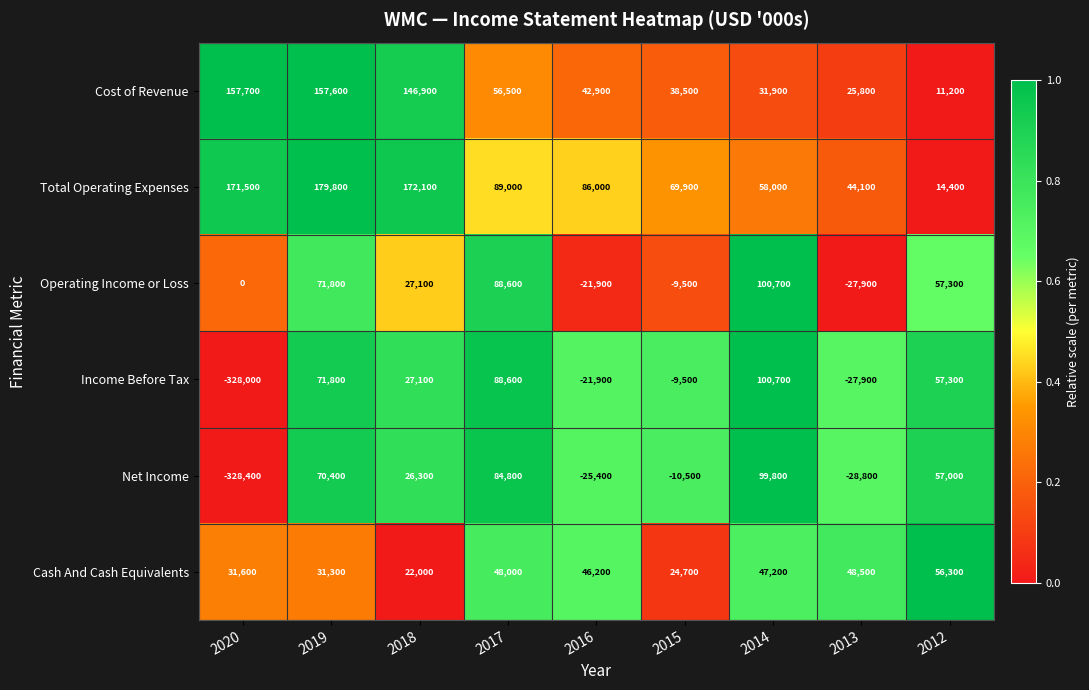

Which series has the largest range (max minus min)?

Income Before Tax